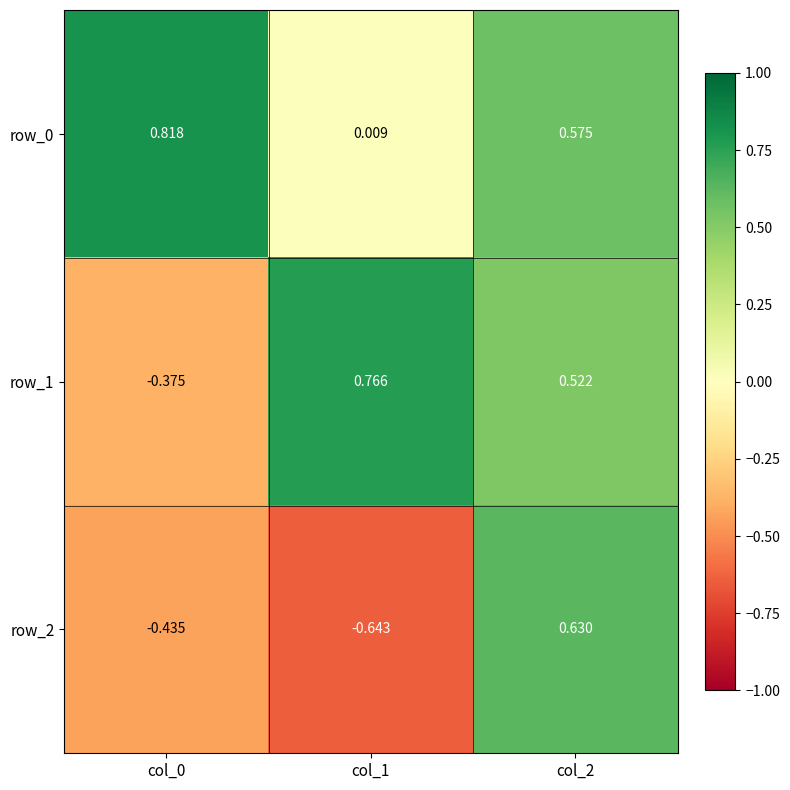

How many negative values does the row_2 series have?

2